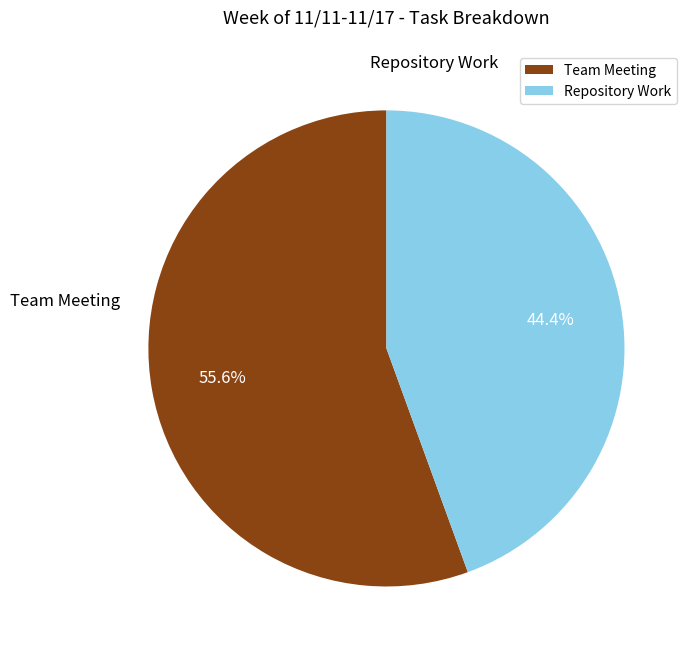

How many segments does this pie chart have?

2